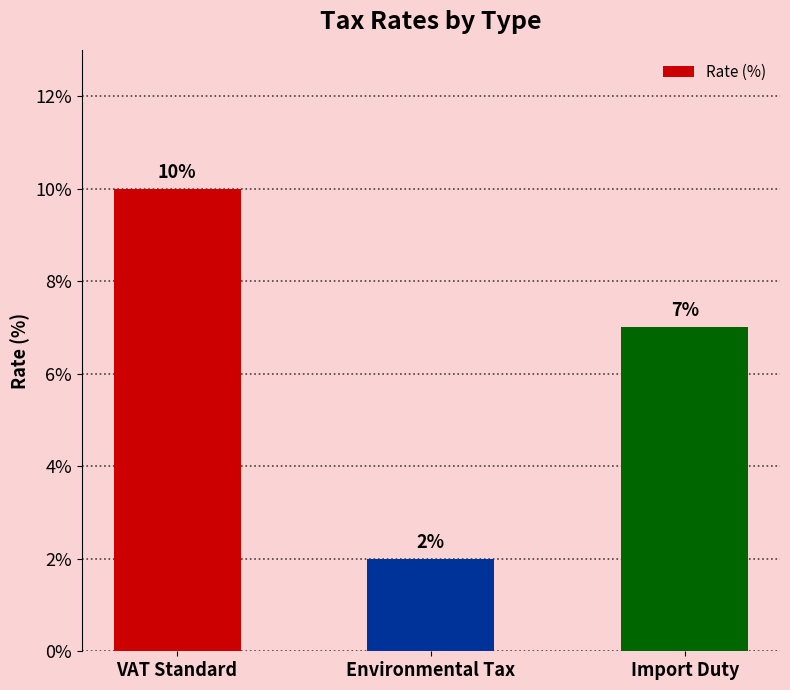

What is the smallest value displayed?

2